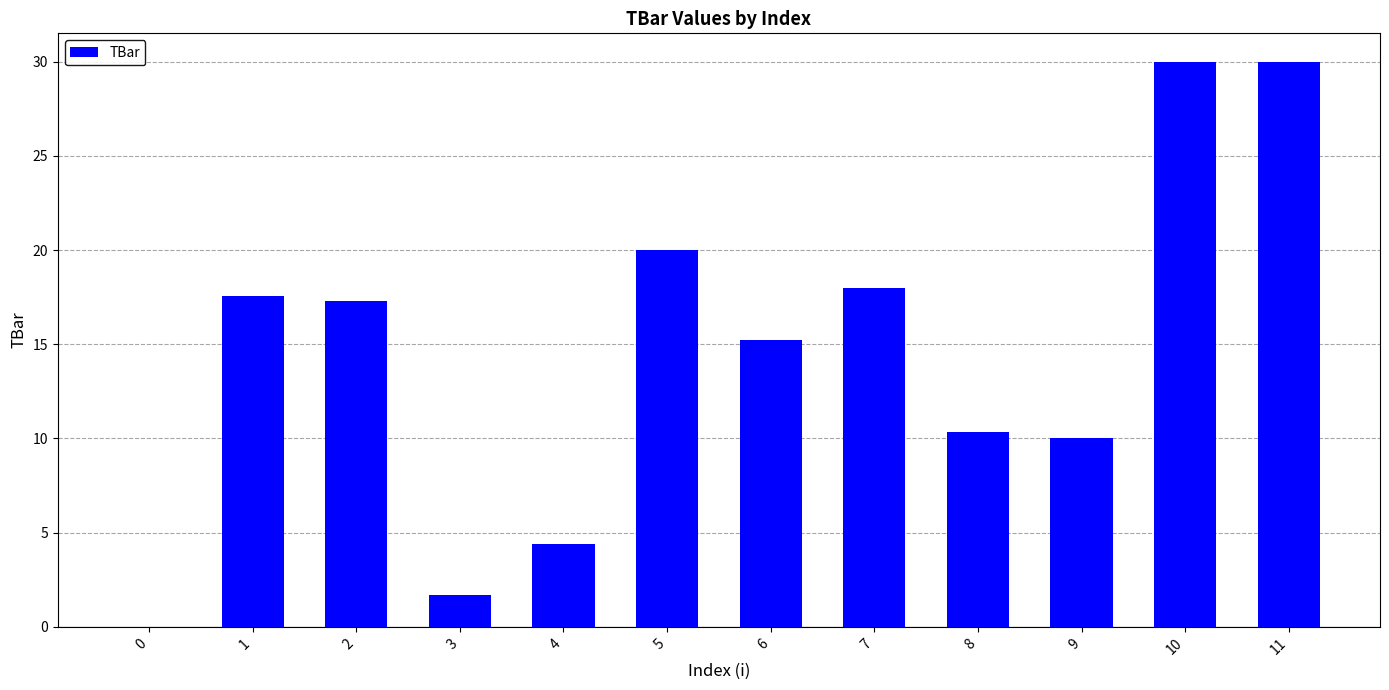

What is the greatest value displayed?

30.0